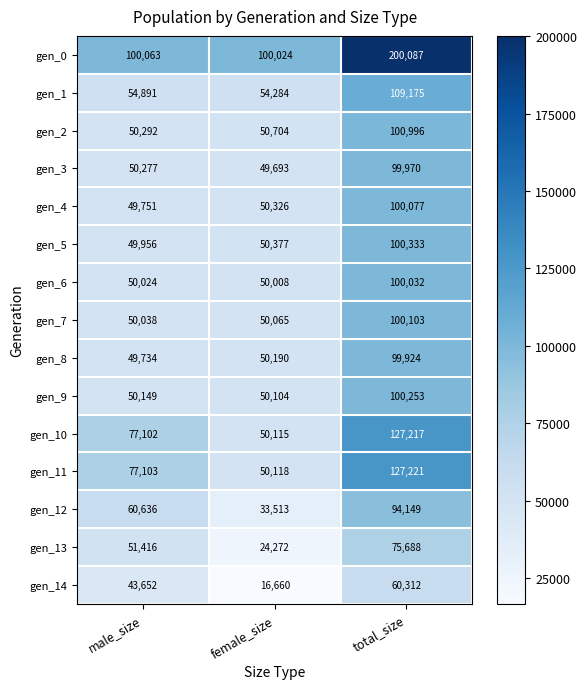

Read the gen_2 value at male_size, to the nearest 50.

50300